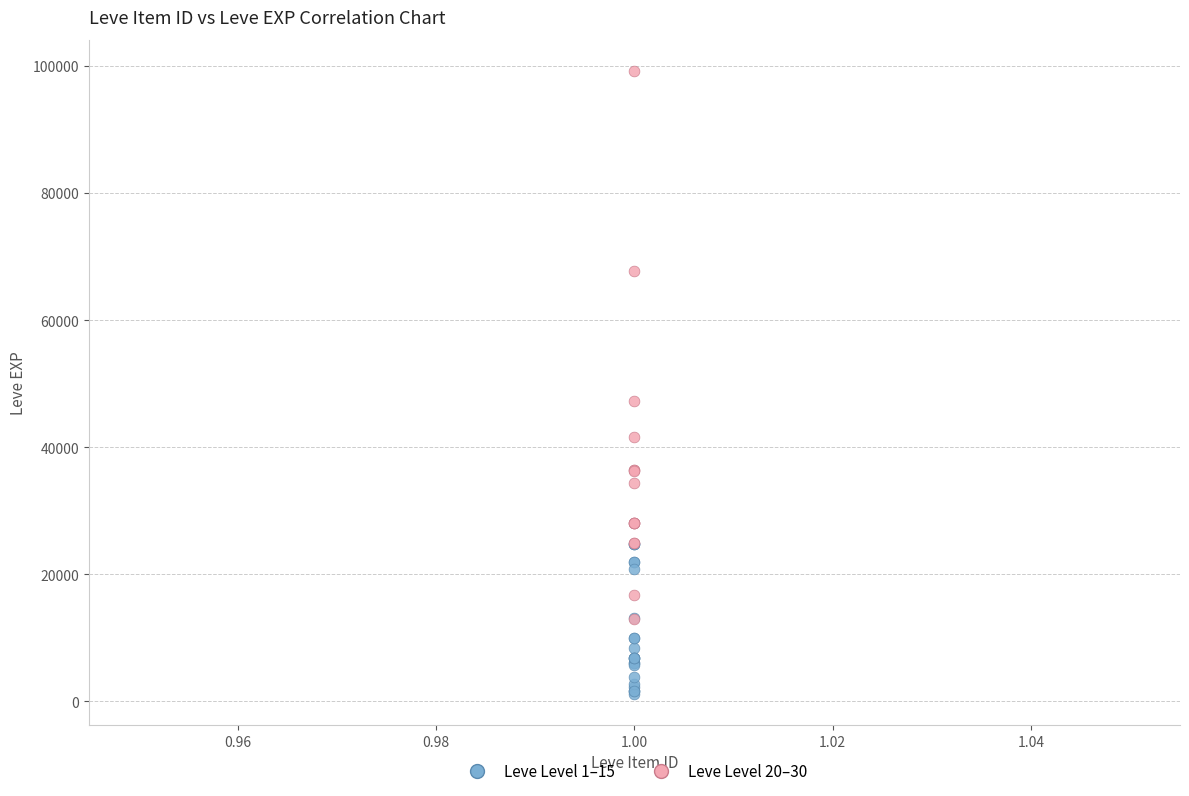

Which series reaches the maximum Y coordinate?

Leve Level 20–30